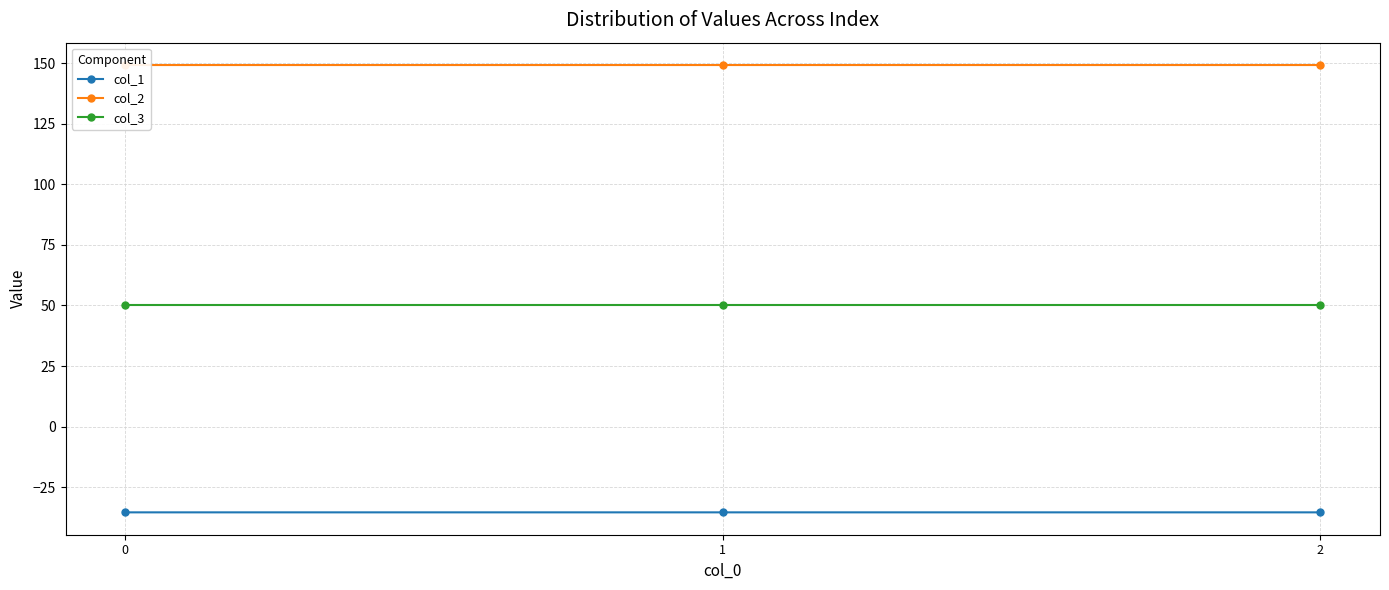

At how many categories does at least one series exceed 96?

3